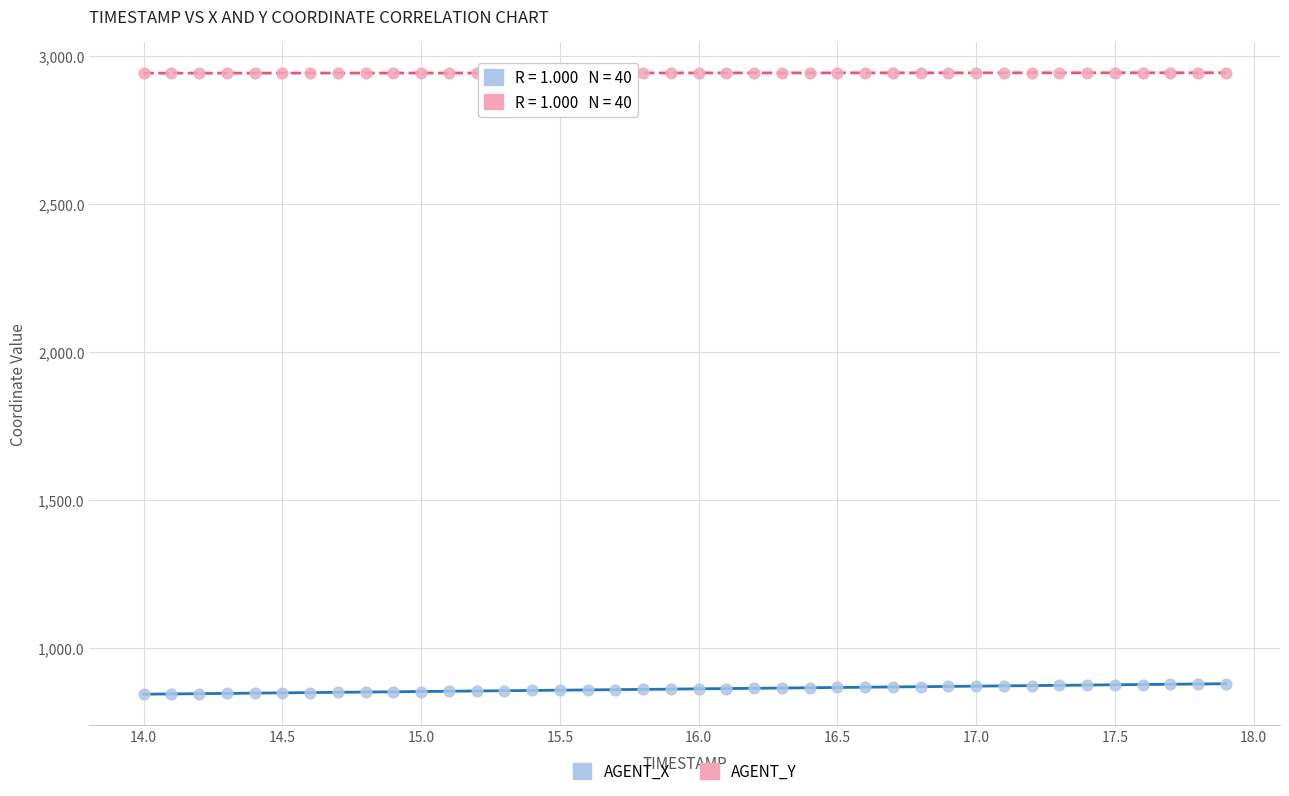

Which series contains the lowest Y value?

AGENT_X